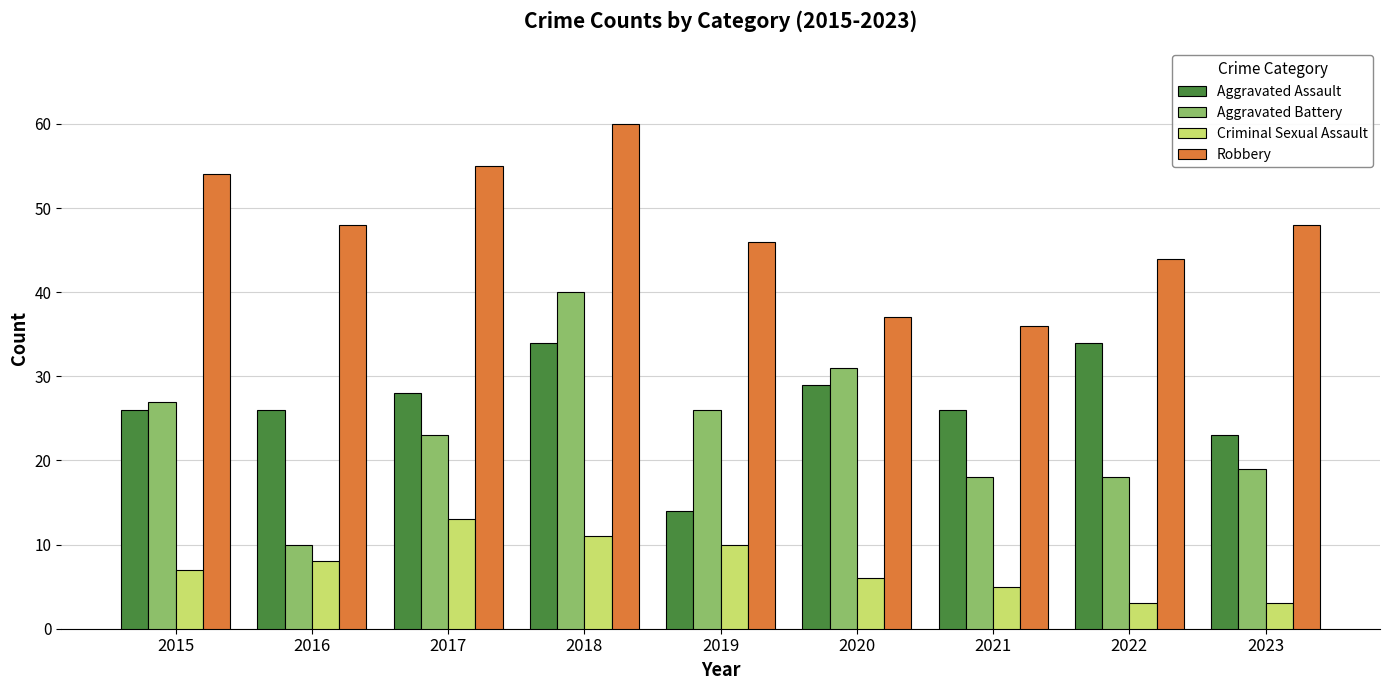

At which category is the sum across all series the highest?

2018